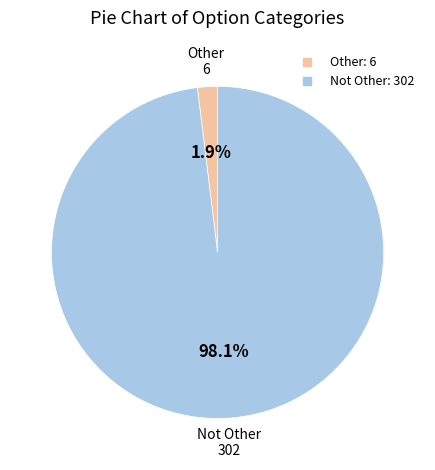

What percentage is the Other slice, to the nearest percent?

2%